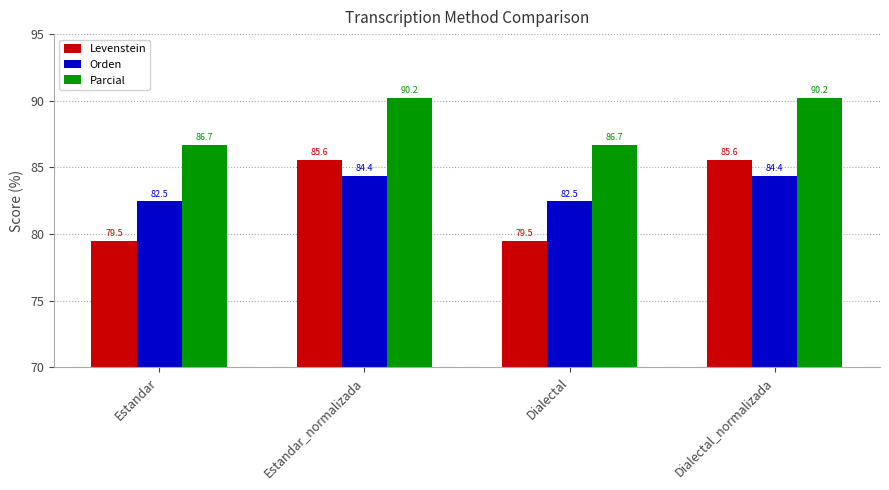

Which series has the largest range (max minus min)?

Levenstein